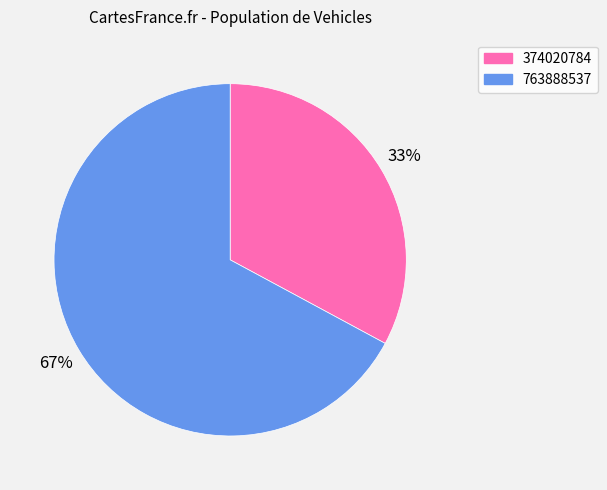

Approximately how many times larger is the value at 374020784 compared to 763888537?

0.5